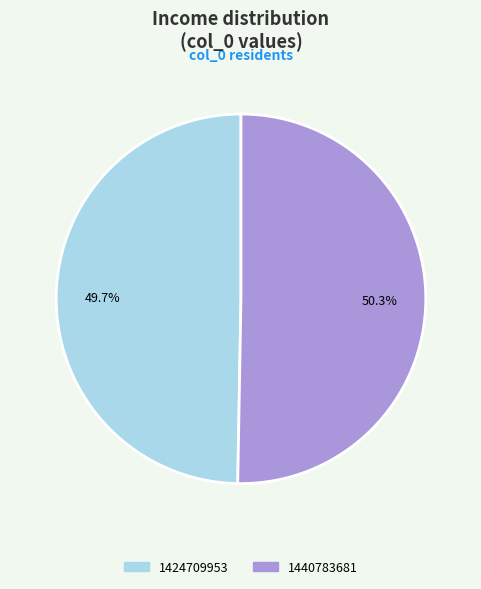

Which has a higher value, 1424709953 or 1440783681?

1440783681